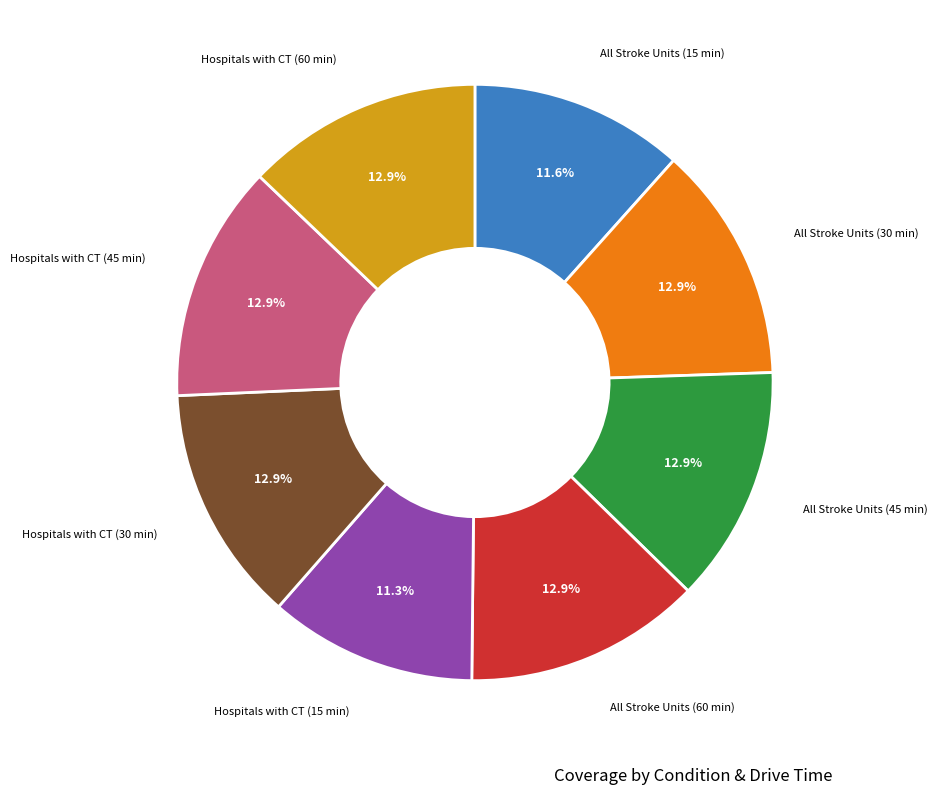

To the nearest percent, what is the difference between the largest and smallest slice percentages?

2%